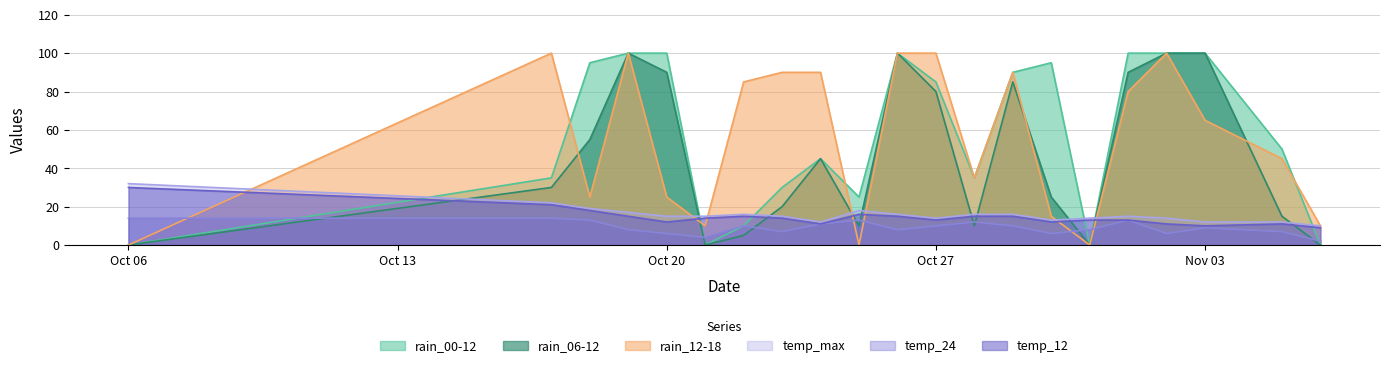

In rain_00-12, how many points are lower than both neighbors (excluding endpoints)?

4